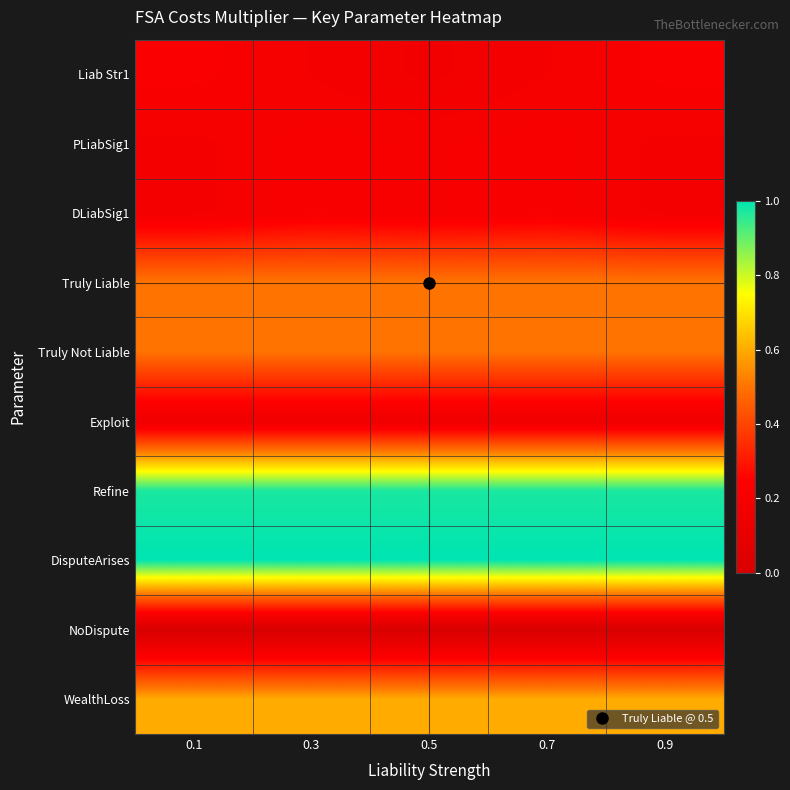

Reading right to left, list all the values displayed in this chart.

Liab Str1: 0.9=0.2	0.7=0.2	0.5=0.2	0.3=0.2	0.1=0.2
PLiabSig1: 0.9=0.2	0.7=0.2	0.5=0.2	0.3=0.2	0.1=0.2
DLiabSig1: 0.9=0.2	0.7=0.2	0.5=0.2	0.3=0.2	0.1=0.2
Truly Liable: 0.9=0.5	0.7=0.5	0.5=0.5	0.3=0.5	0.1=0.5
Truly Not Liable: 0.9=0.5	0.7=0.5	0.5=0.5	0.3=0.5	0.1=0.5
Exploit: 0.9=0.2	0.7=0.2	0.5=0.2	0.3=0.2	0.1=0.2
Refine: 0.9=1.0	0.7=1.0	0.5=1.0	0.3=1.0	0.1=1.0
DisputeArises: 0.9=1.0	0.7=1.0	0.5=1.0	0.3=1.0	0.1=1.0
NoDispute: 0.9=0.0	0.7=0.0	0.5=0.0	0.3=0.0	0.1=0.0
WealthLoss: 0.9=0.6	0.7=0.6	0.5=0.6	0.3=0.6	0.1=0.6